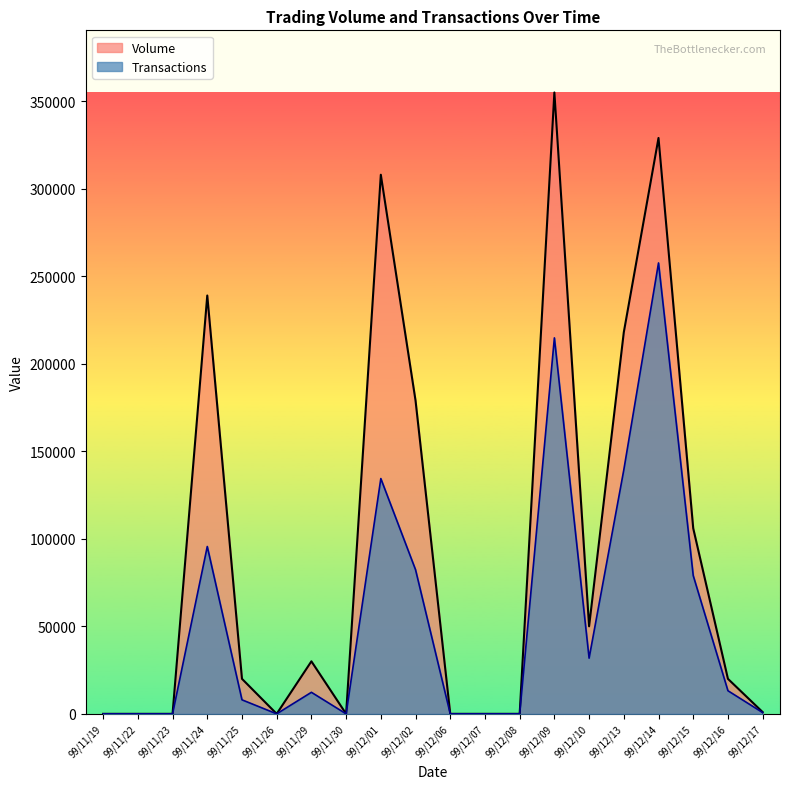

Between 99/11/22 and 99/12/06, which is larger?

99/11/22